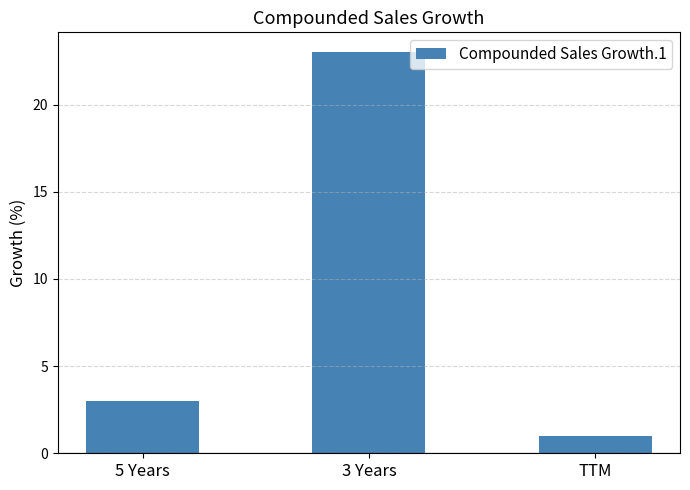

List the labels in order of value, largest first.

3 Years, 5 Years, TTM